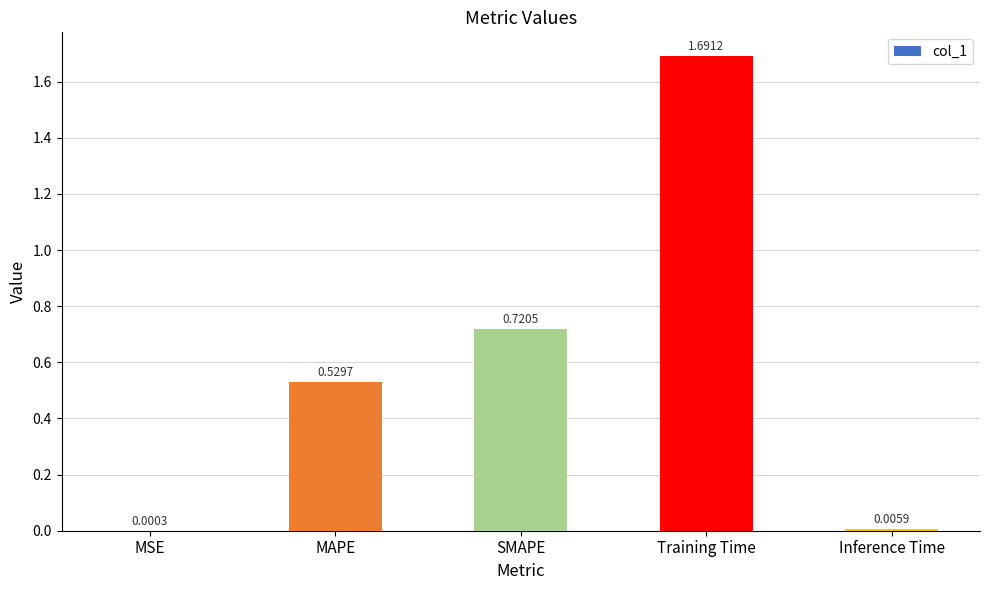

What is the sum of all values?

2.9